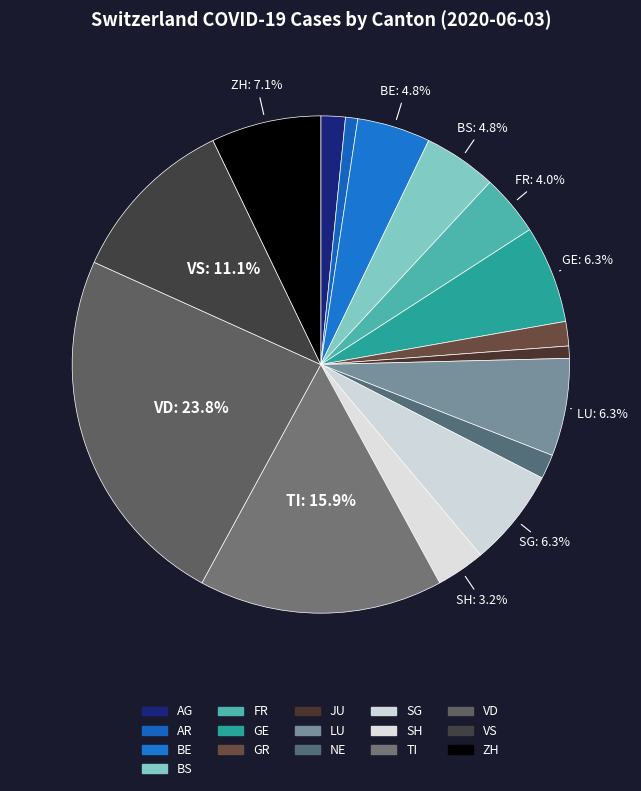

Is there any slice that represents more than half of the pie?

No